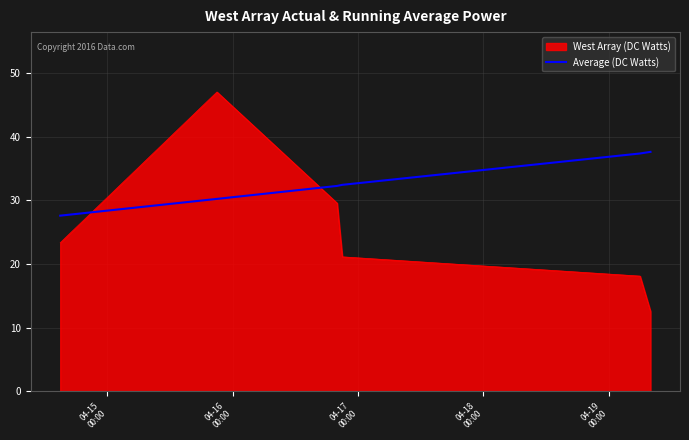

How many intersections are there between West Array (DC Watts) and Average (DC Watts)?

2